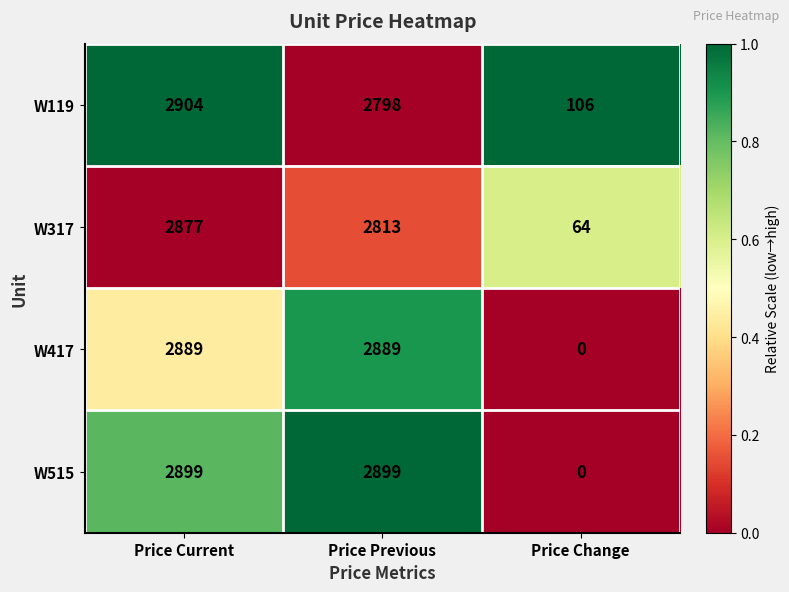

What is the greatest value displayed?

2904